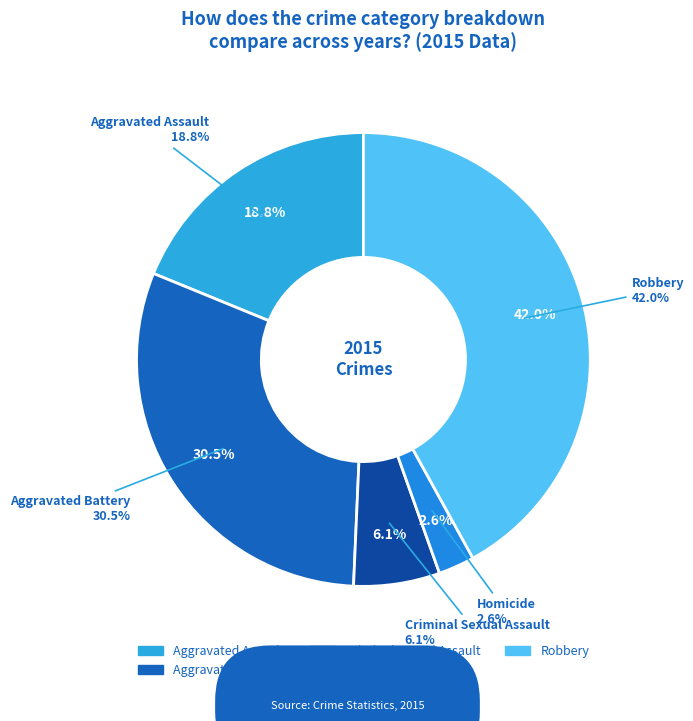

Combined, do Homicide and Aggravated Battery account for over 50%?

No